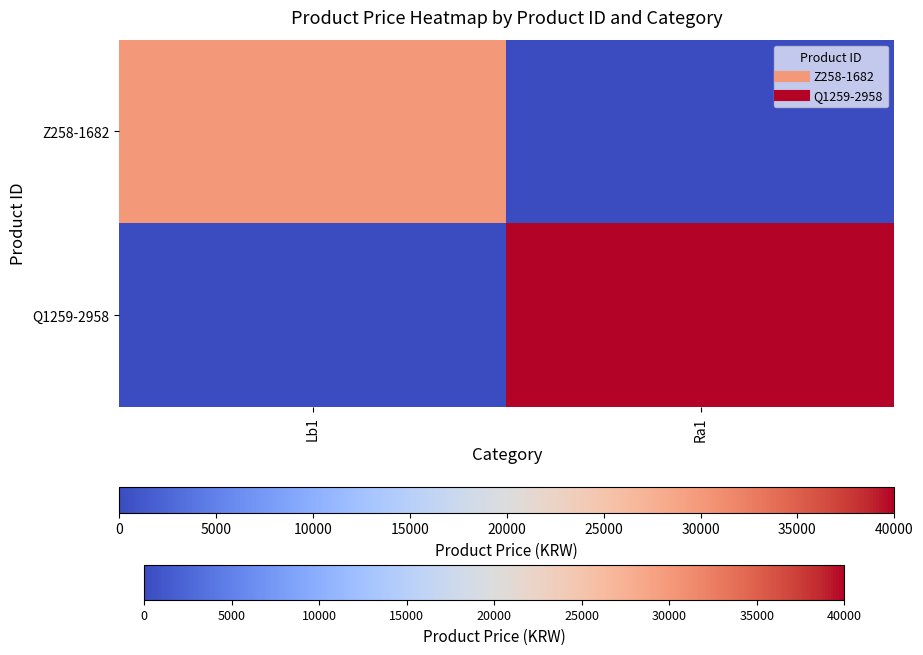

List the series in order of their overall mean, highest first.

Q1259-2958, Z258-1682